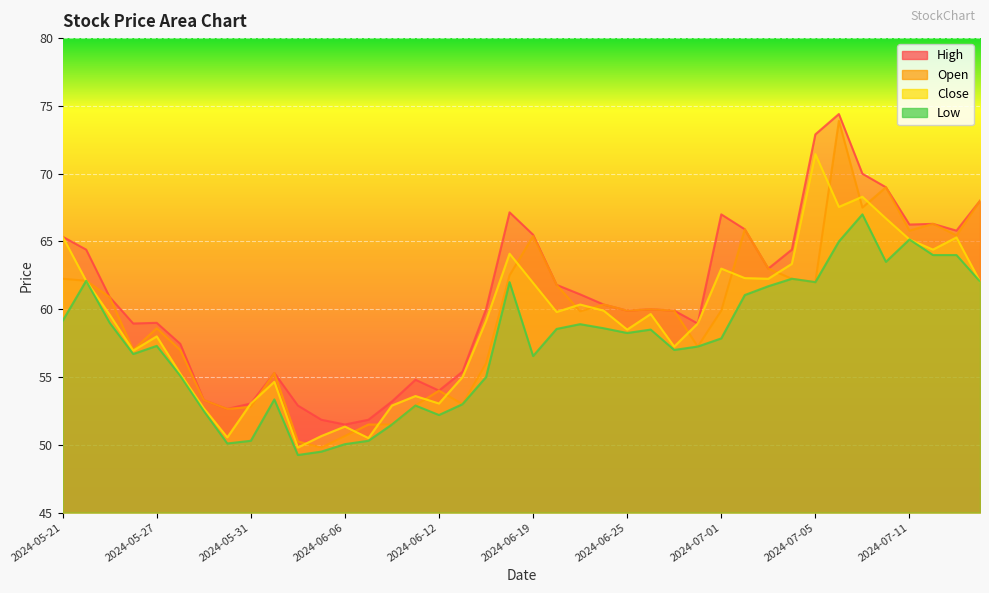

Reading right to left, what are all the values shown in this chart?

High: 68.0	65.8	66.3	66.2	69.0	70.0	74.4	72.9	64.4	63.0	65.9	67.0	59.0	59.9	60.0	59.9	60.4	61.1	61.8	65.5	67.2	60.0	55.4	54.0	54.8	53.2	51.9	51.5	51.9	52.9	55.3	53.0	52.6	53.3	57.5	59.0	59.0	60.9	64.4	65.3
Open: 68.0	65.5	66.3	65.8	69.0	67.5	73.9	62.0	62.2	63.0	65.9	59.9	57.2	59.9	60.0	59.9	60.4	59.9	61.8	65.4	62.5	56.0	53.0	54.0	52.9	51.5	51.5	50.6	49.8	50.2	55.3	52.8	52.6	53.3	57.0	58.6	57.0	60.9	62.1	62.2
Close: 62.0	65.3	64.4	65.2	66.7	68.3	67.5	71.5	63.4	62.2	62.3	63.0	59.0	57.2	59.6	58.5	59.9	60.4	59.8	62.0	64.1	59.1	55.0	53.0	53.6	52.9	50.5	51.4	50.6	49.8	54.6	53.0	50.5	52.7	55.2	58.0	57.0	59.6	62.1	65.3
Low: 62.0	64.0	64.0	65.2	63.5	67.0	65.0	62.0	62.2	61.7	61.0	57.9	57.2	57.0	58.5	58.2	58.6	58.9	58.5	56.5	62.0	55.0	53.0	52.2	52.9	51.5	50.3	50.0	49.5	49.2	53.4	50.3	50.1	52.5	55.1	57.3	56.7	59.0	62.1	59.1